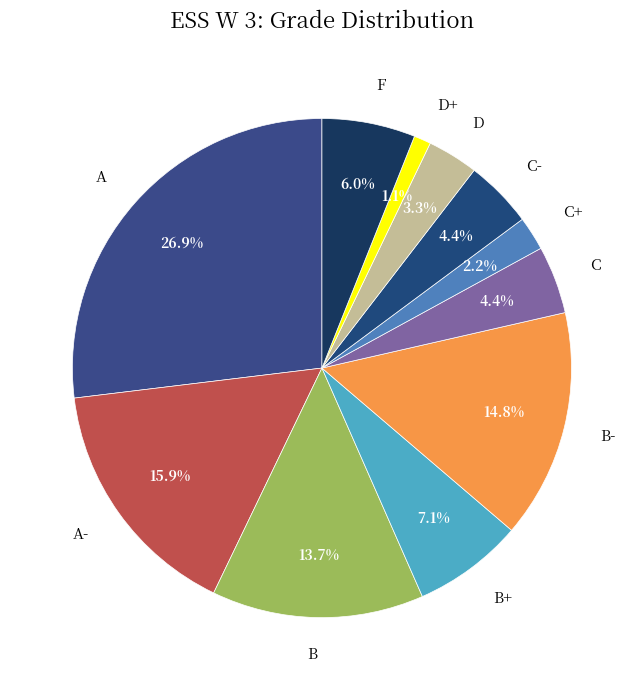

What percentage is the B- slice, to the nearest percent?

15%